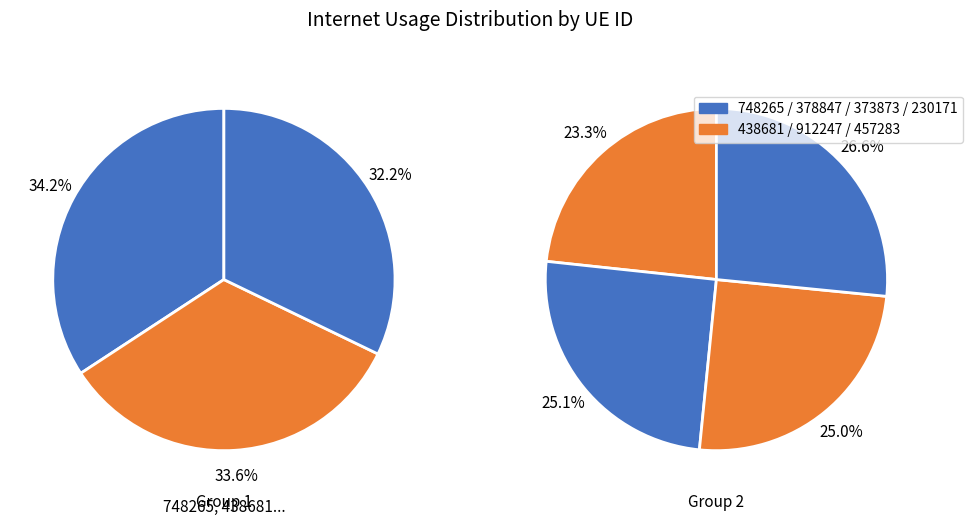

How many slices are in this pie chart?

7